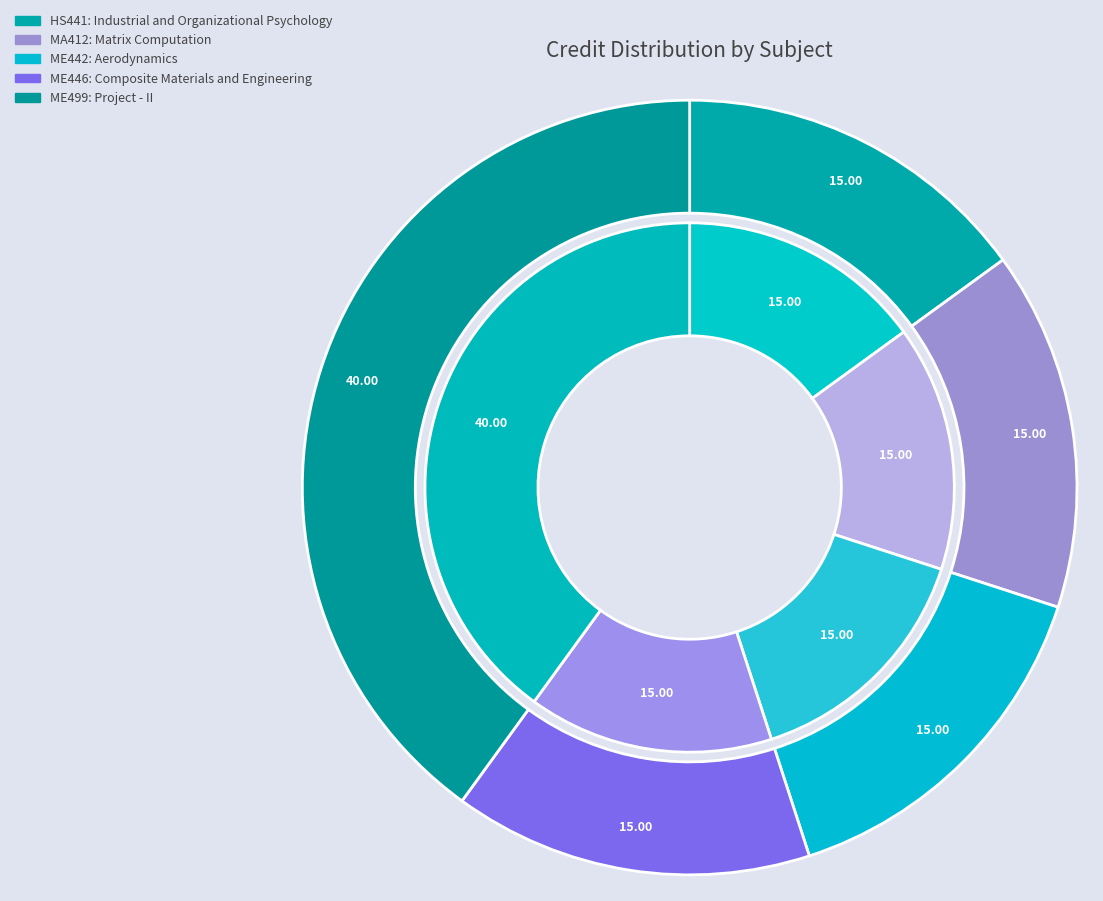

Combined, do Composite Materials and Engineering and Aerodynamics account for over 50%?

No